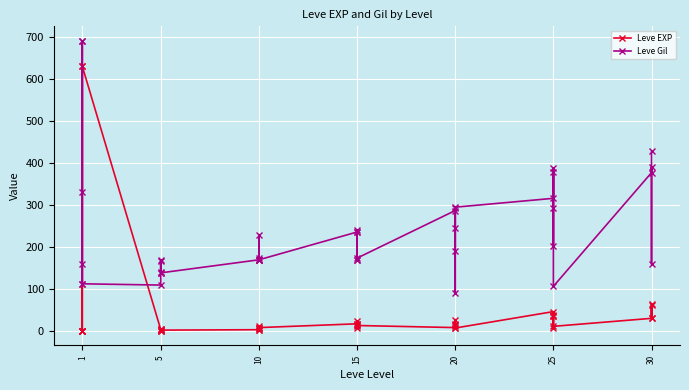

True or false: Leve Gil and Leve EXP cross at least once.

True